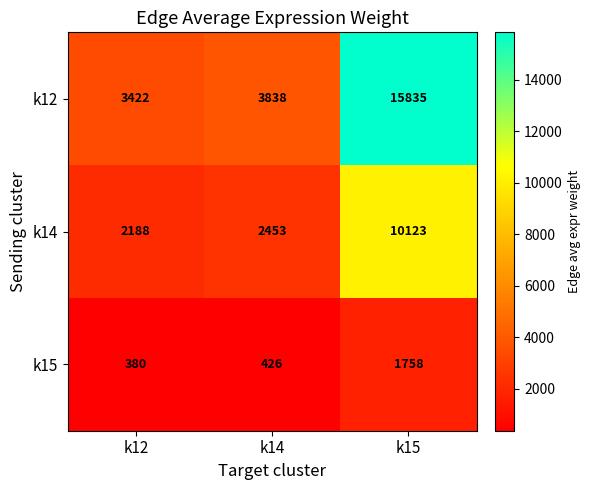

What is the approximate value of k14 at k12, to the nearest 50?

2200